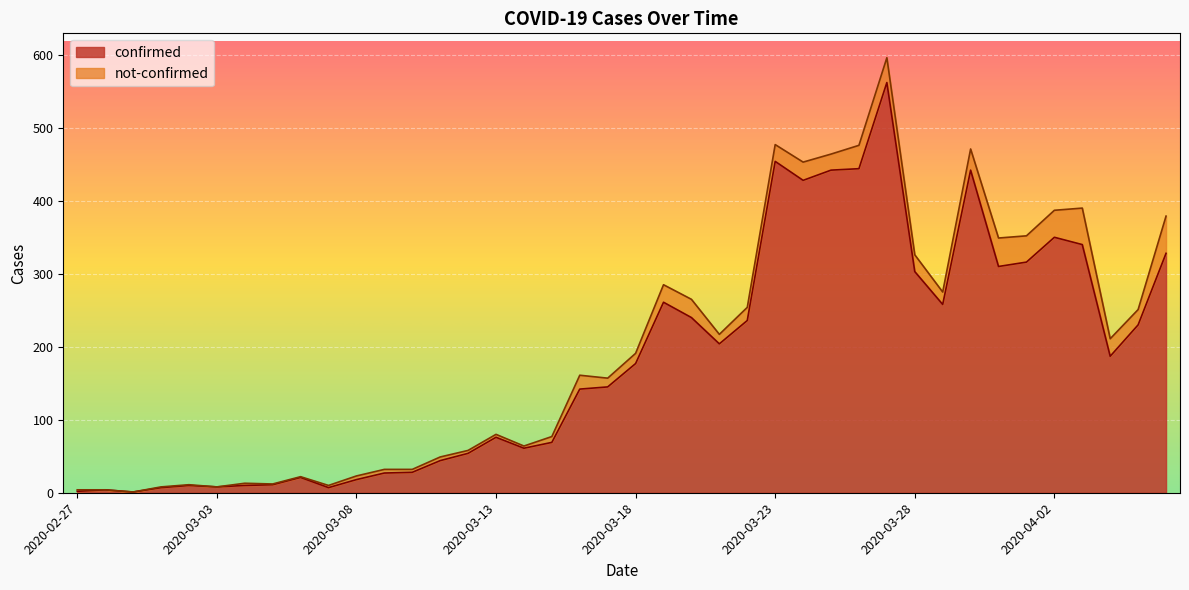

What is the highest value of the confirmed series?

562